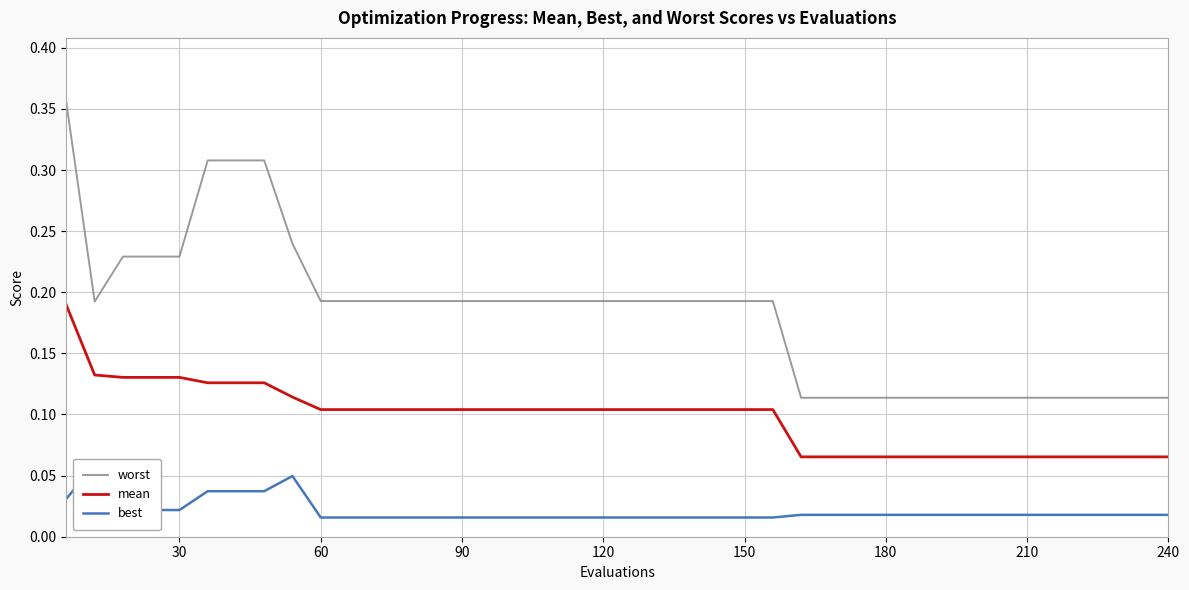

How many distinct data groups are displayed?

3